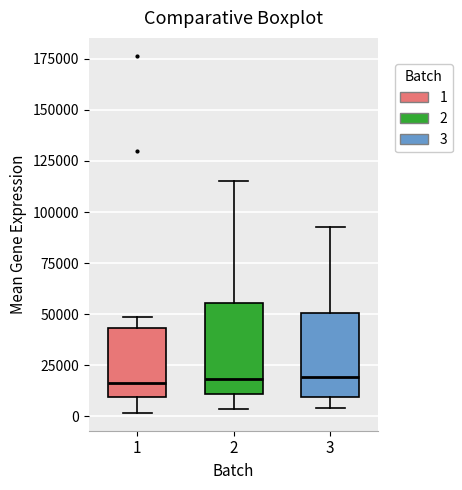

Reading left to right, transcribe this box plot: for each box, give where its median line is, the range the box spans, and where its two whiskers end, as read against the y-axis. The values are not printed on the chart, so give them approximately, as read against the axis.

1: median 15000, box 10000 to 45000, whiskers 0 to 50000
2: median 20000, box 10000 to 55000, whiskers 5000 to 115000
3: median 20000, box 10000 to 50000, whiskers 5000 to 95000